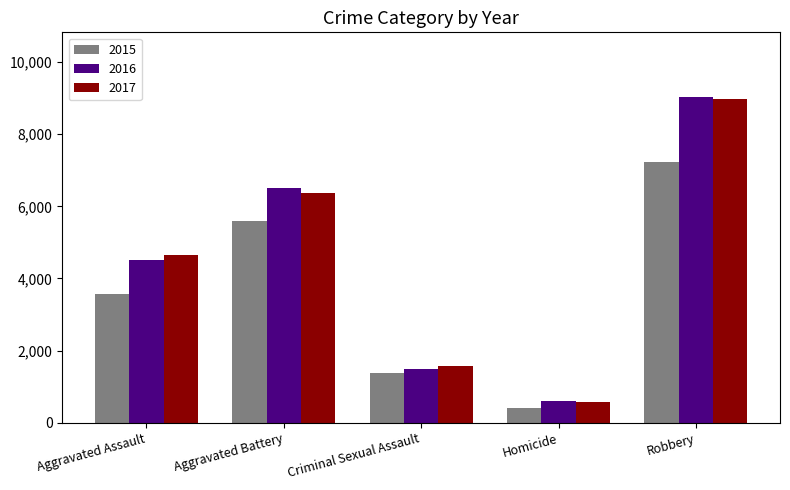

What value does the 2016 series have at Aggravated Battery, to the nearest 10?

6500